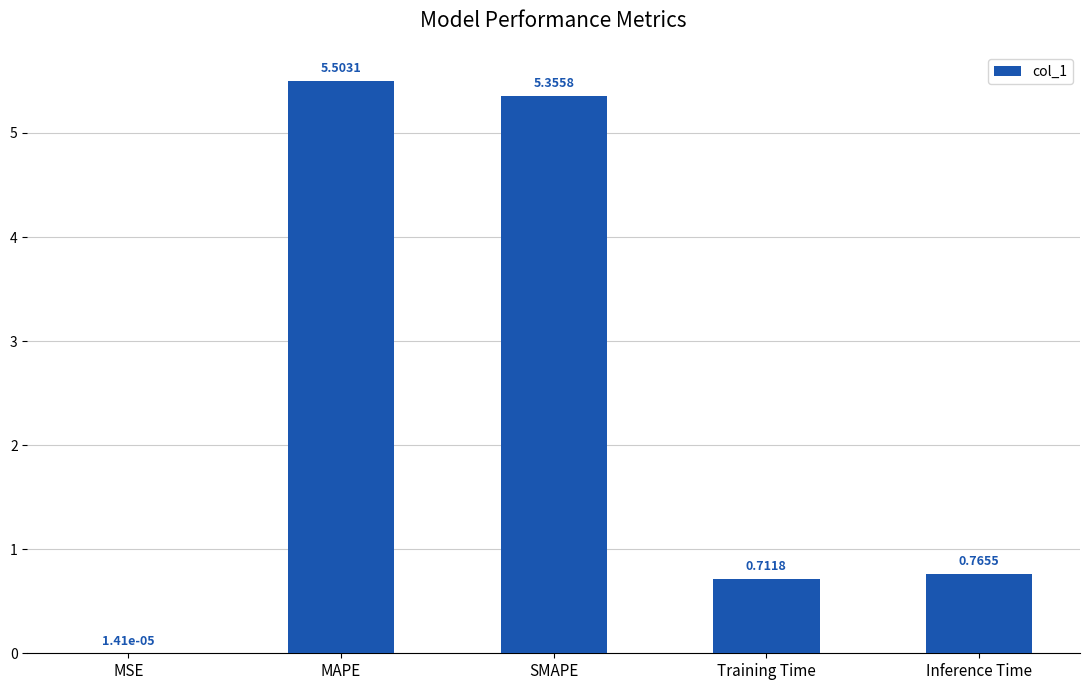

What is the sum of all values?

12.3